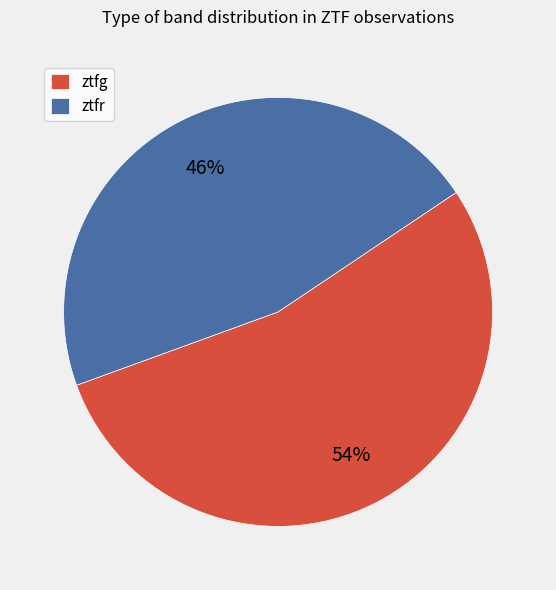

The ztfg slice represents 54% of the pie. True or false?

True